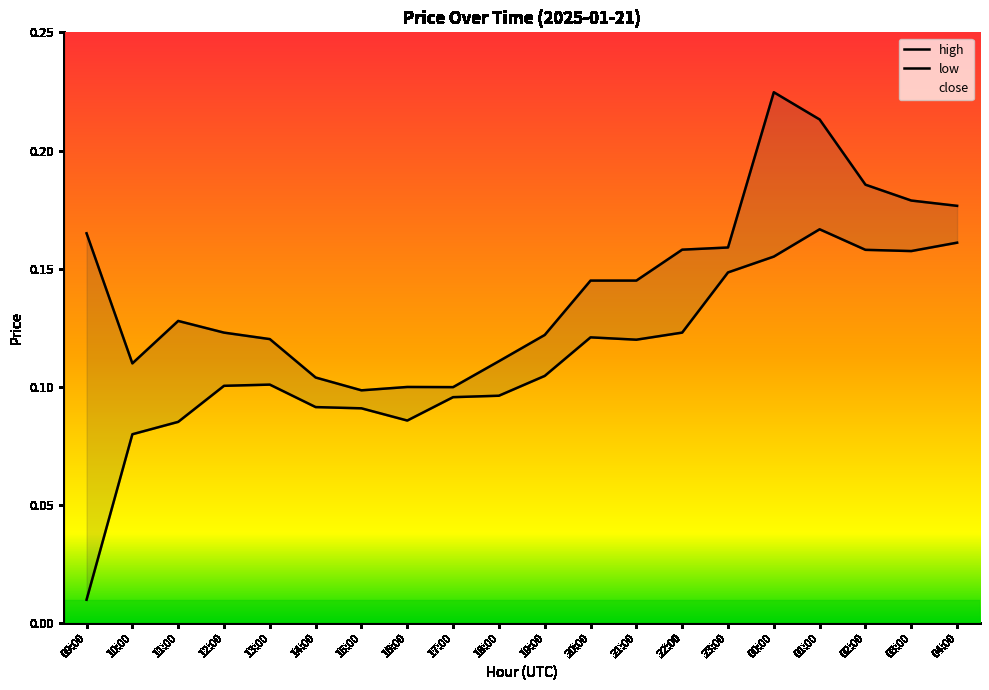

In close, how many points are higher than both neighbors (excluding endpoints)?

4